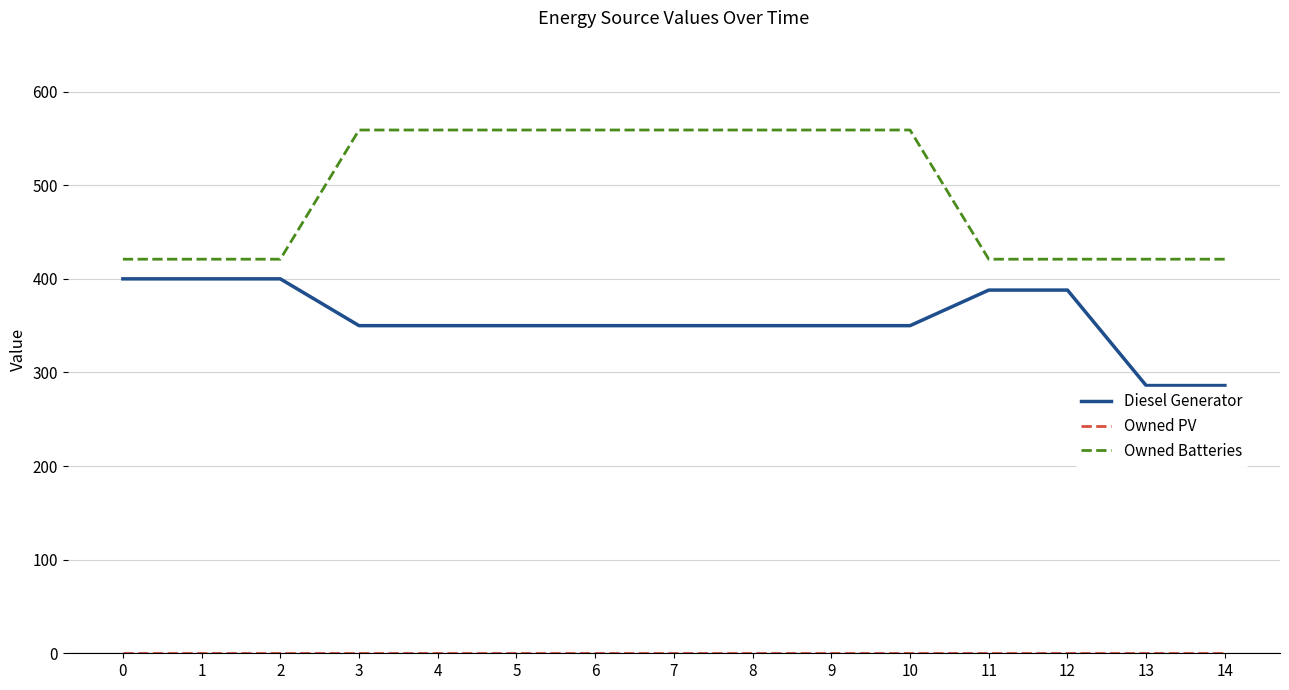

What is the difference between the maximum and second lowest values in the Diesel Generator series?

114